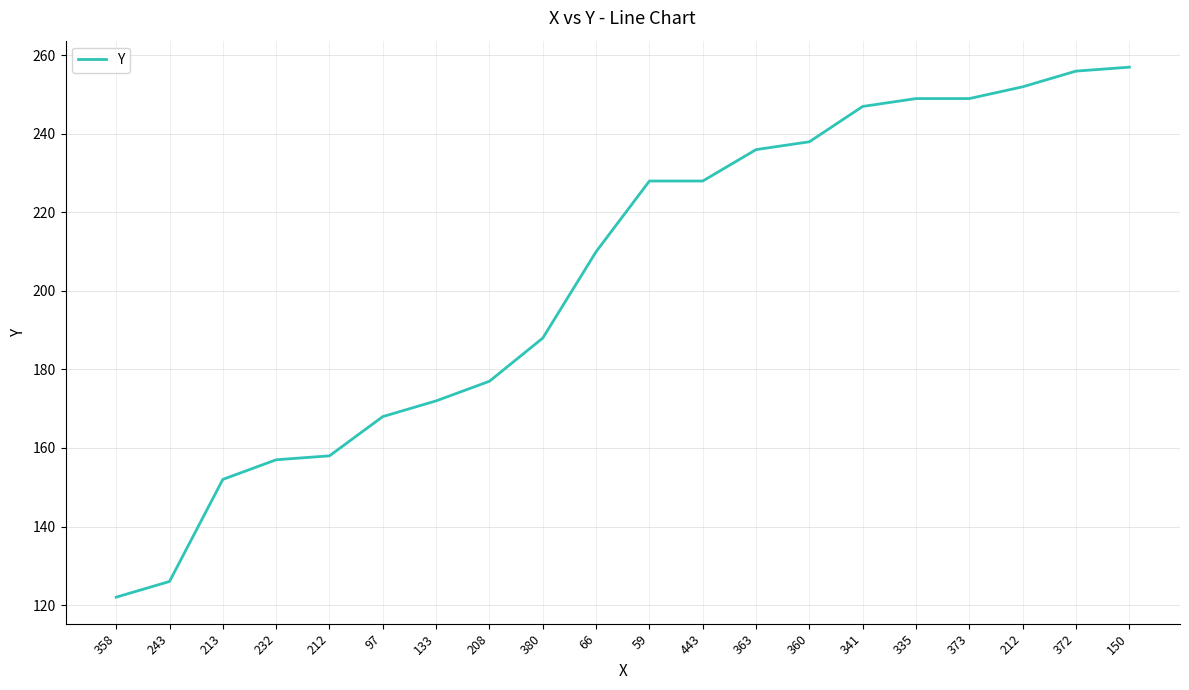

True or false: the data shows 126 at 243.

True